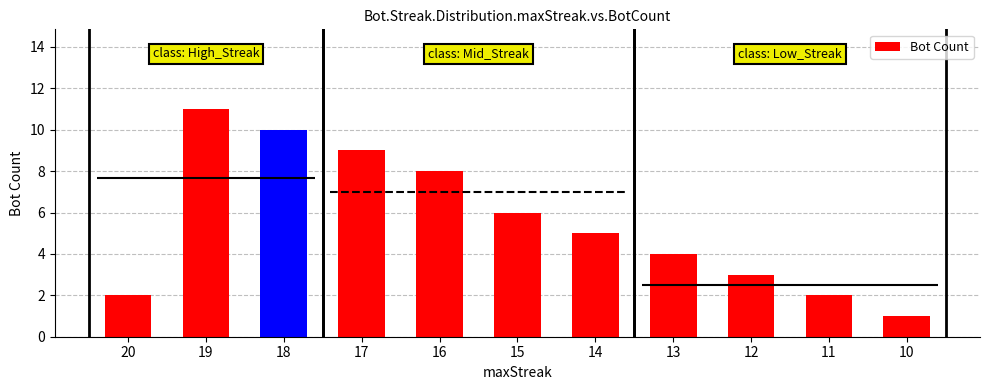

What is the value of the 6th bar from the left?

6